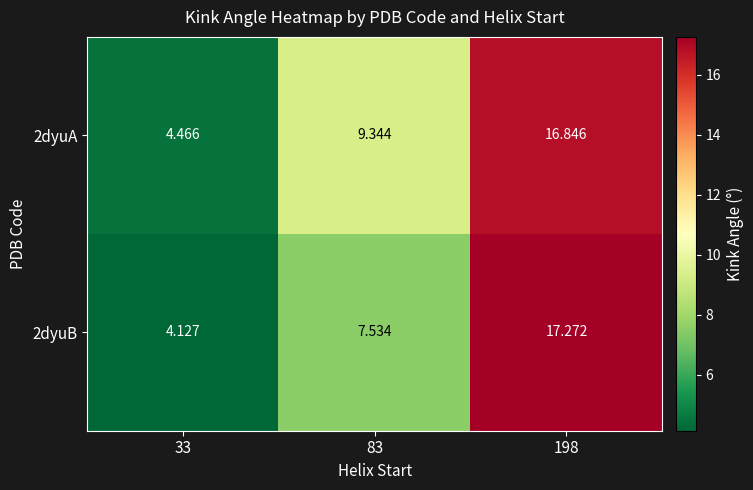

Which series has the widest spread of values?

2dyuB